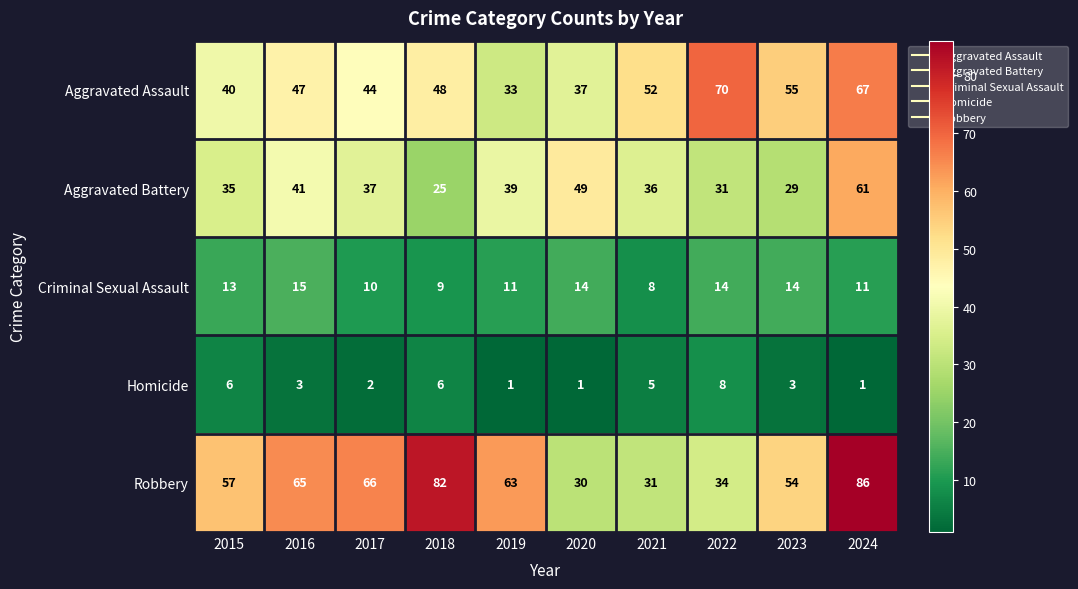

What is the difference between the highest and lowest values at 2022?

62